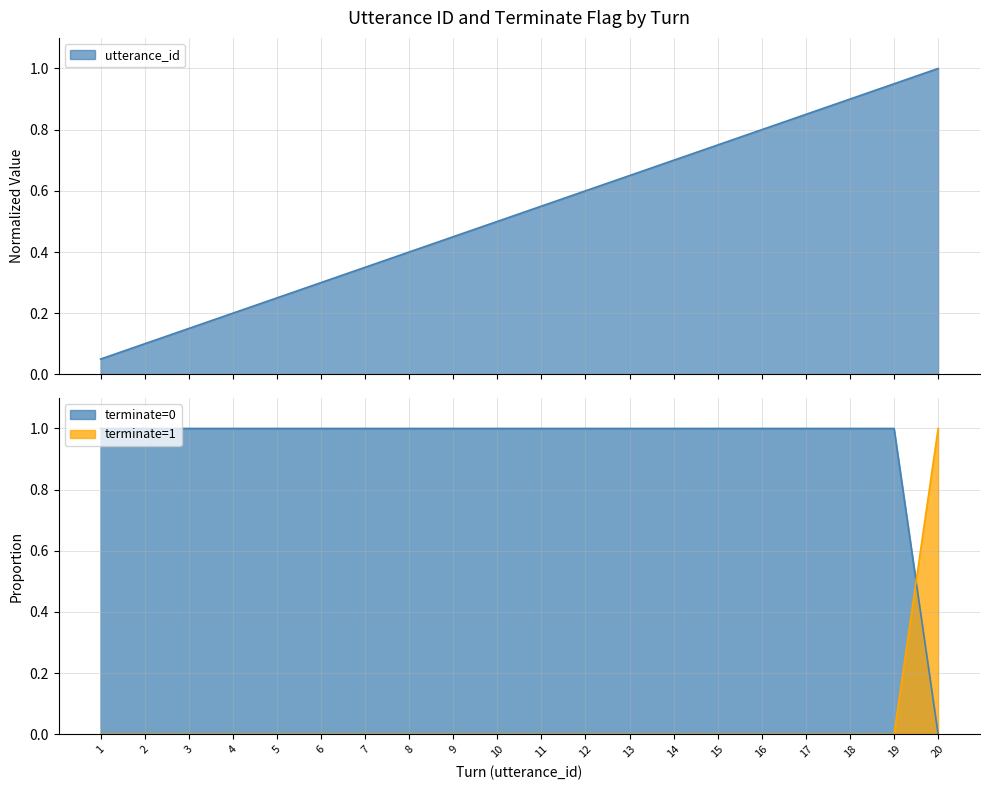

Which series changed the most between 8 and 15?

utterance_id